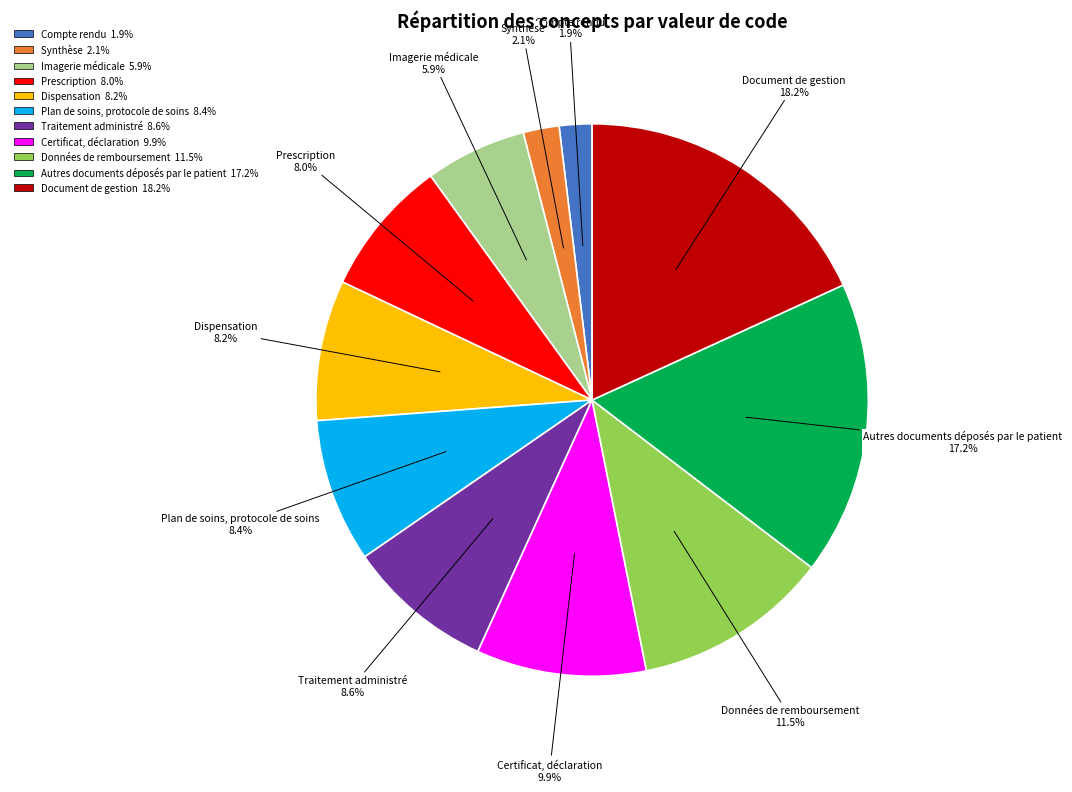

To the nearest percent, what is the average slice percentage?

9%